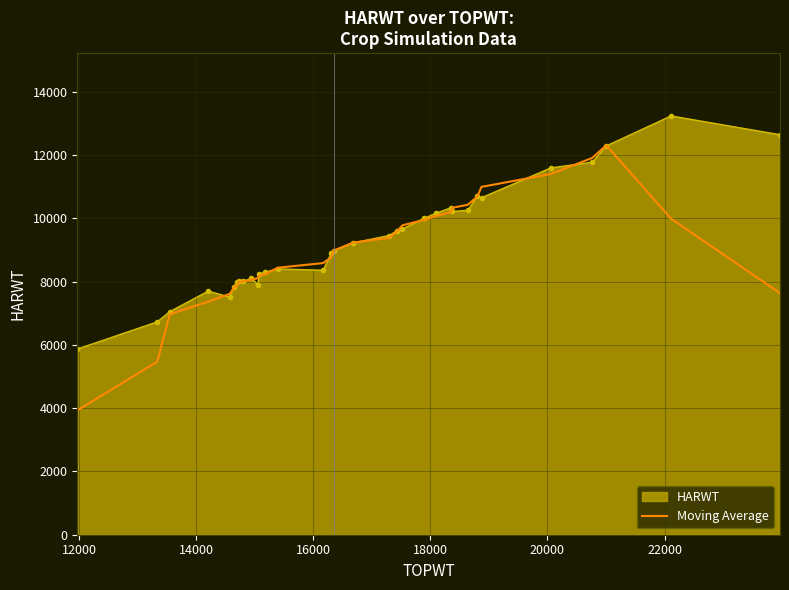

Which series has the widest spread of values?

Moving Average